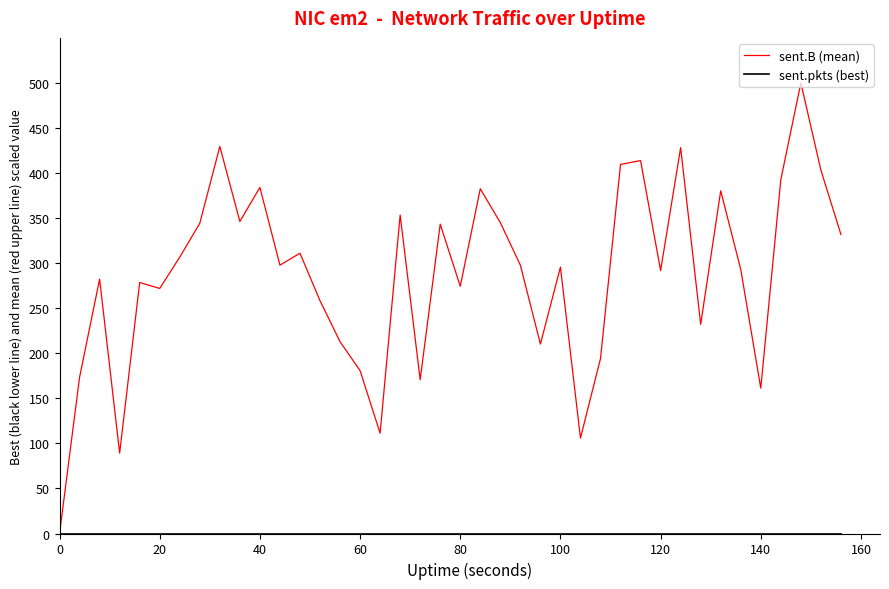

Which series has the widest spread of values?

sent.B (mean)